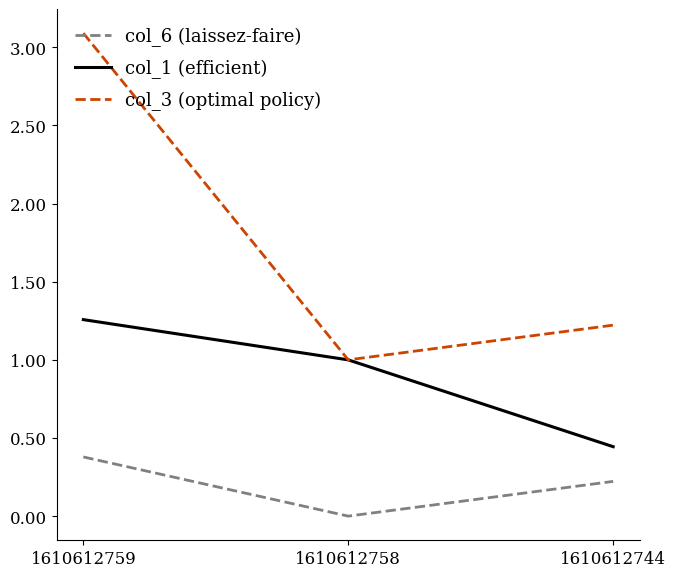

Where is col_1 (efficient) nearest to the value 0?

1610612744